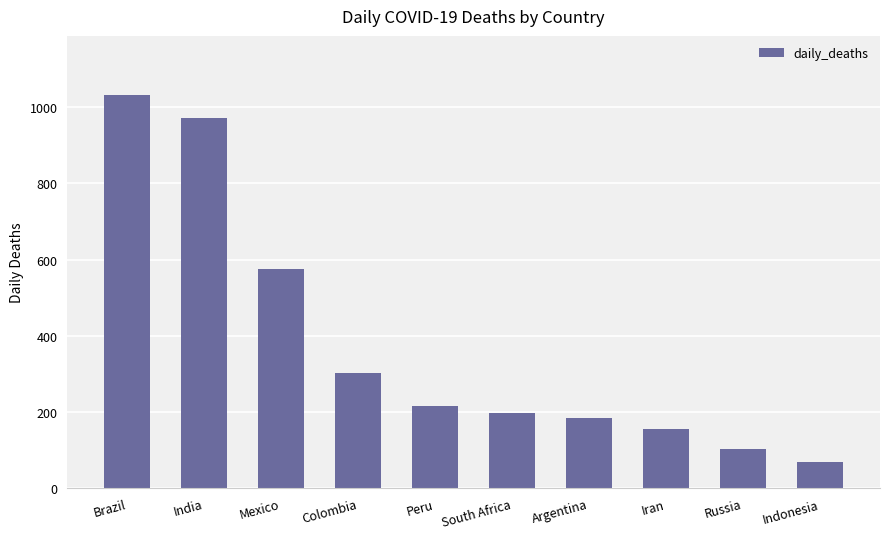

List the labels in order of value, largest first.

Brazil, India, Mexico, Colombia, Peru, South Africa, Argentina, Iran, Russia, Indonesia